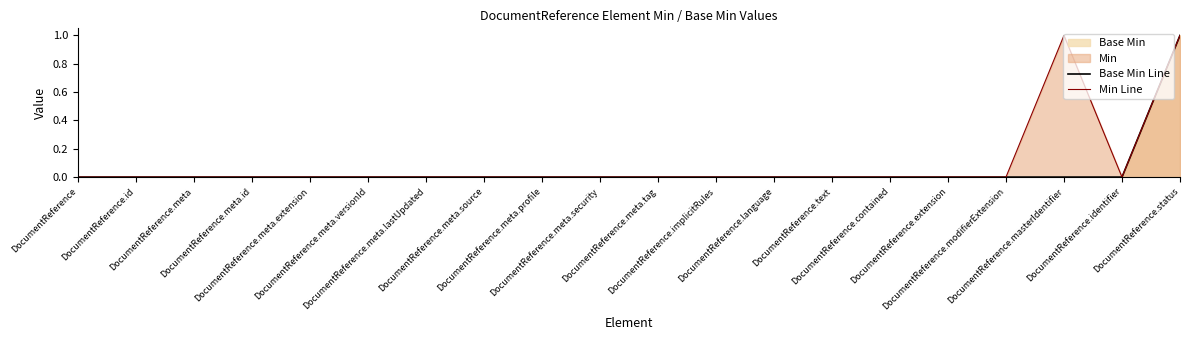

At which category does the chart reach its peak across all series?

DocumentReference.status